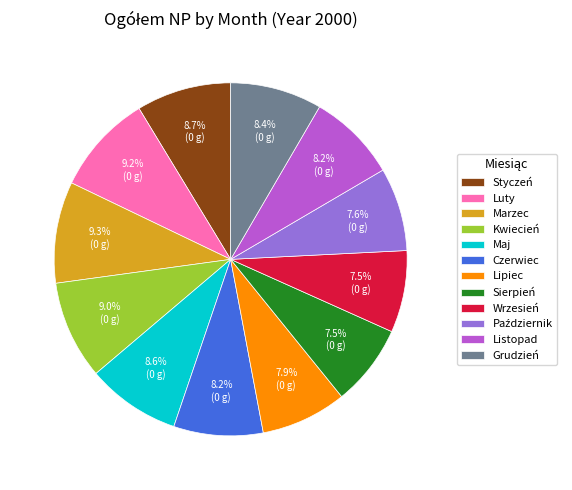

Approximately how many times larger is the value at Kwiecień compared to Grudzień?

1.1